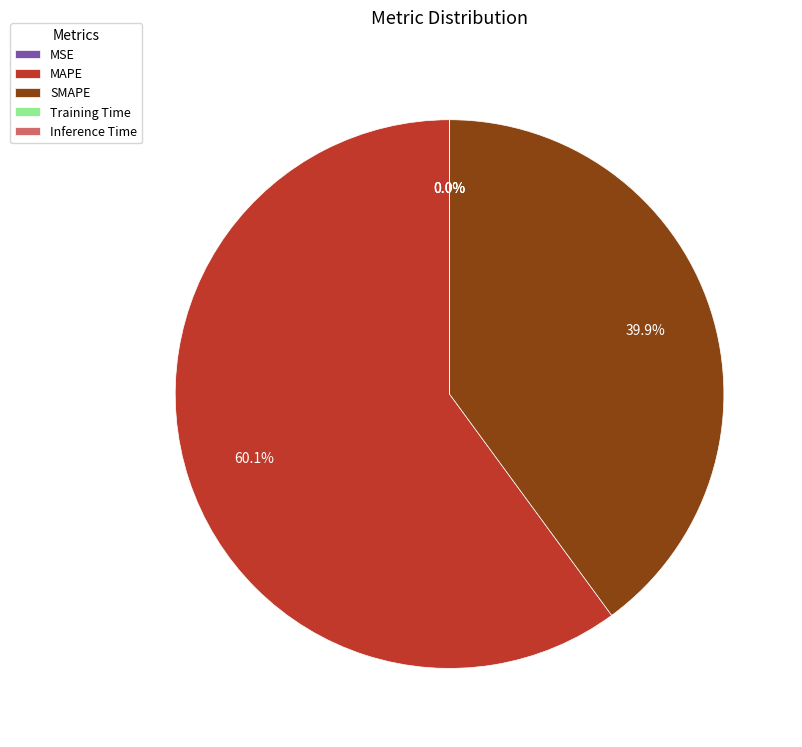

Does MAPE account for over 50% of the chart?

Yes